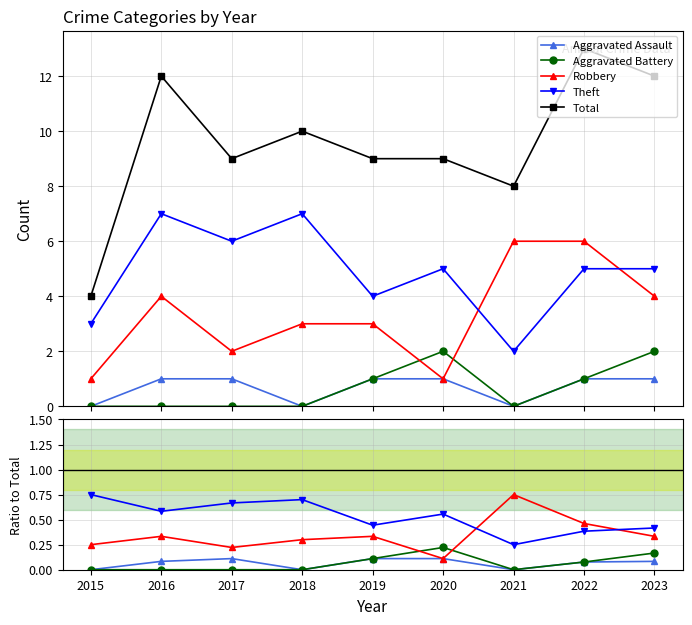

Count the number of data series in this chart.

5